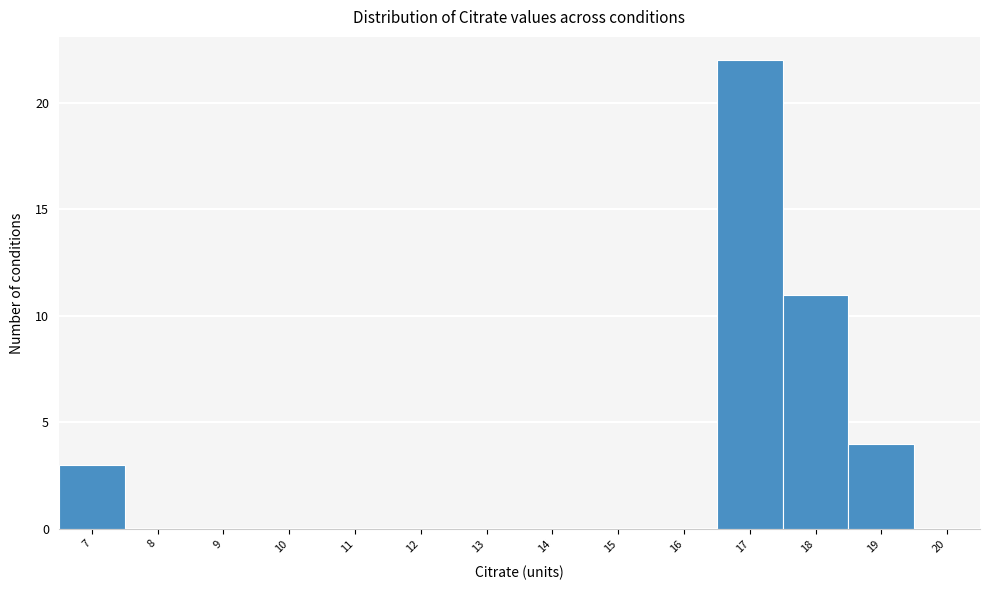

Reading left to right, transcribe this chart: for each bar, give the range it covers on the x-axis and its height. The values are not printed on the chart, so give them approximately, as read against the axis.

6.5 to 7.5: 3
7.5 to 8.5: 0
8.5 to 9.5: 0
9.5 to 10.5: 0
10.5 to 11.5: 0
11.5 to 12.5: 0
12.5 to 13.5: 0
13.5 to 14.5: 0
14.5 to 15.5: 0
15.5 to 16.5: 0
16.5 to 17.5: 22
17.5 to 18.5: 11
18.5 to 19.5: 4
19.5 to 20.5: 0